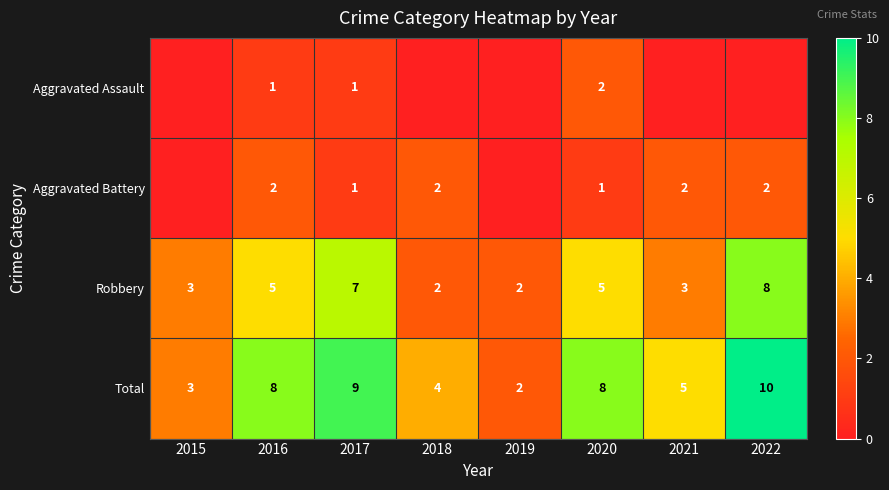

The value of Robbery at 2017 is 7. True or false?

True